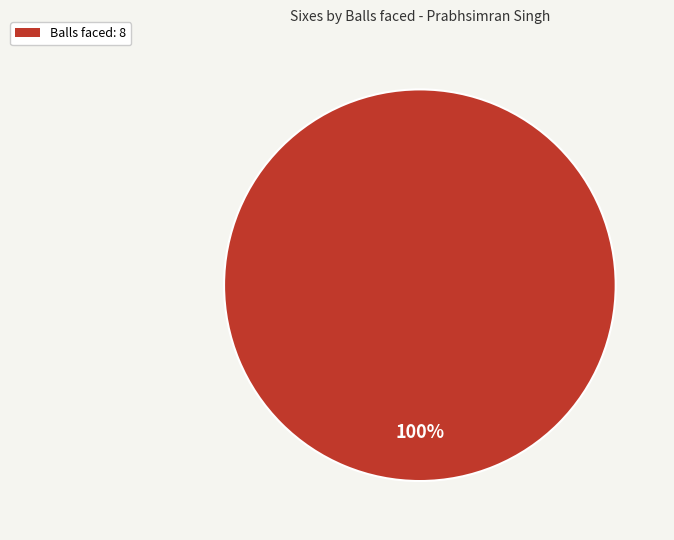

Does any single category account for the majority?

Yes